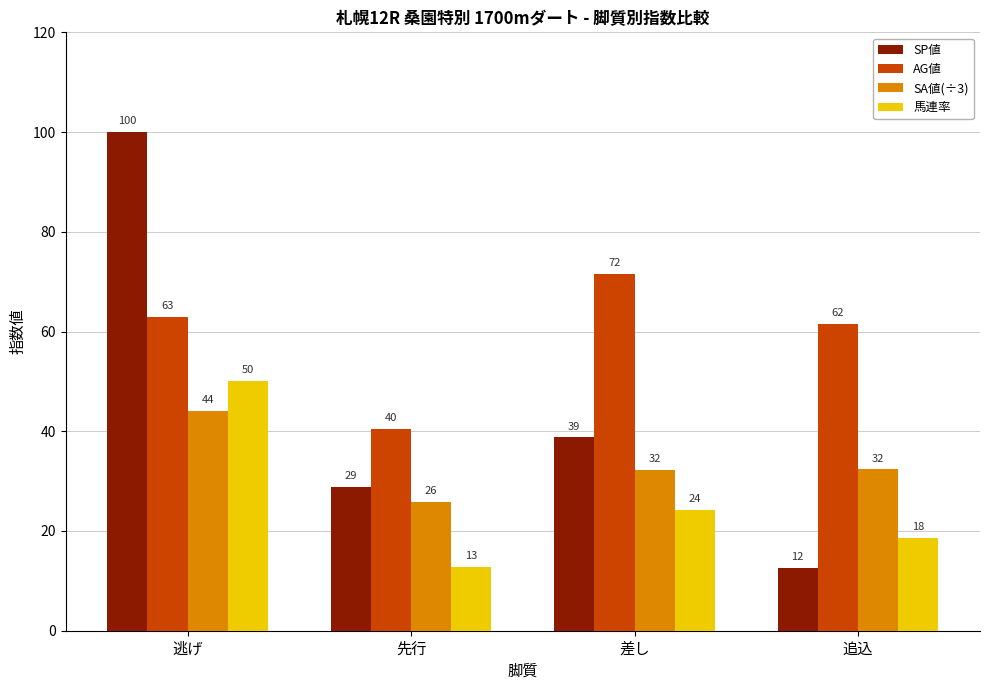

Which series has the widest spread of values?

SP値